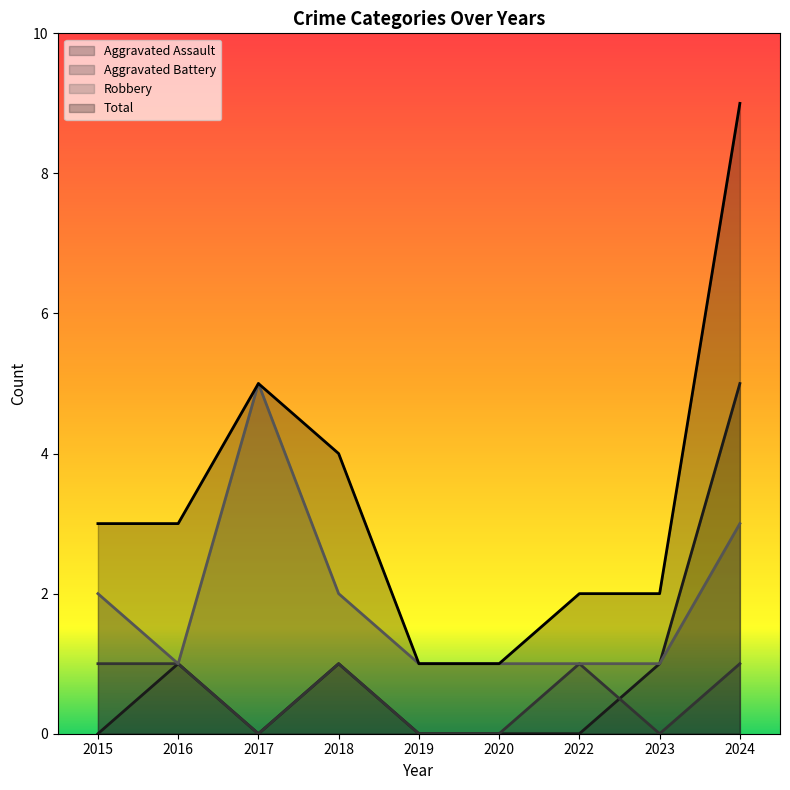

What is the approximate value of Total at 2018?

4